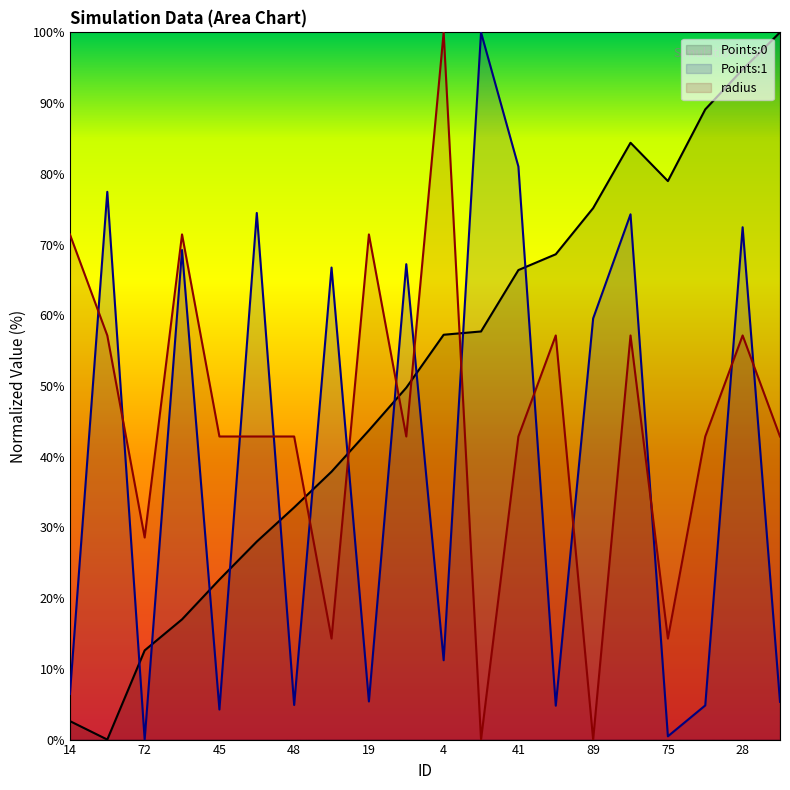

Reading right to left, list all the values displayed in this chart.

Points:0: 100.0	94.8	89.1	79.0	84.4	75.1	68.6	66.4	57.7	57.2	49.8	43.7	37.9	32.8	28.0	22.6	17.0	12.6	0.0	2.6
Points:1: 5.3	72.4	4.8	0.5	74.3	59.5	4.8	81.0	100.0	11.2	67.2	5.4	66.7	4.9	74.5	4.3	69.2	0.0	77.5	6.4
radius: 42.9	57.1	42.9	14.3	57.1	0.0	57.1	42.9	0.0	100.0	42.9	71.4	14.3	42.9	42.9	42.9	71.4	28.6	57.1	71.4